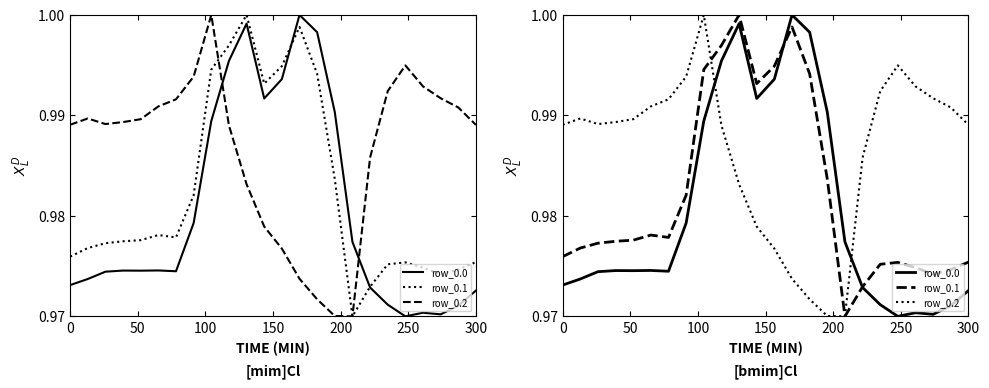

What is the average value of the row_0.2 series?

1.0